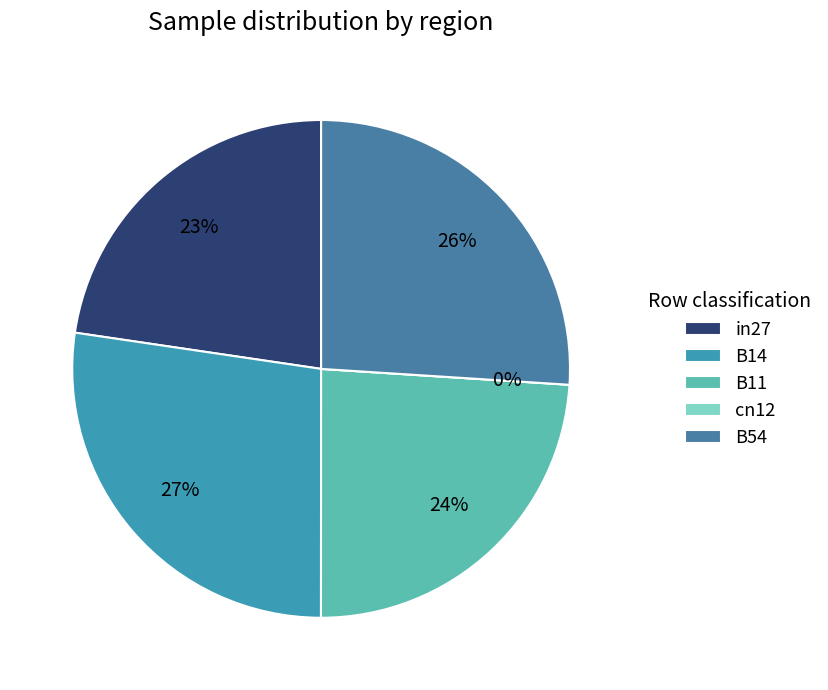

Rank the categories by value from highest to lowest.

B14, B54, B11, in27, cn12